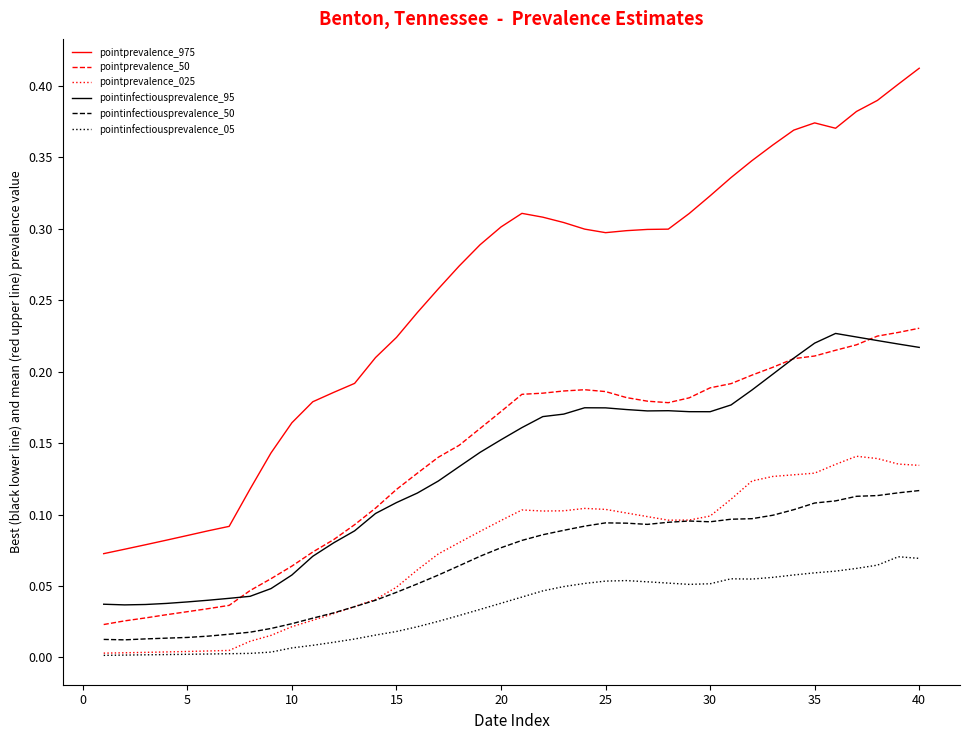

Does the chart have visible grid lines?

No